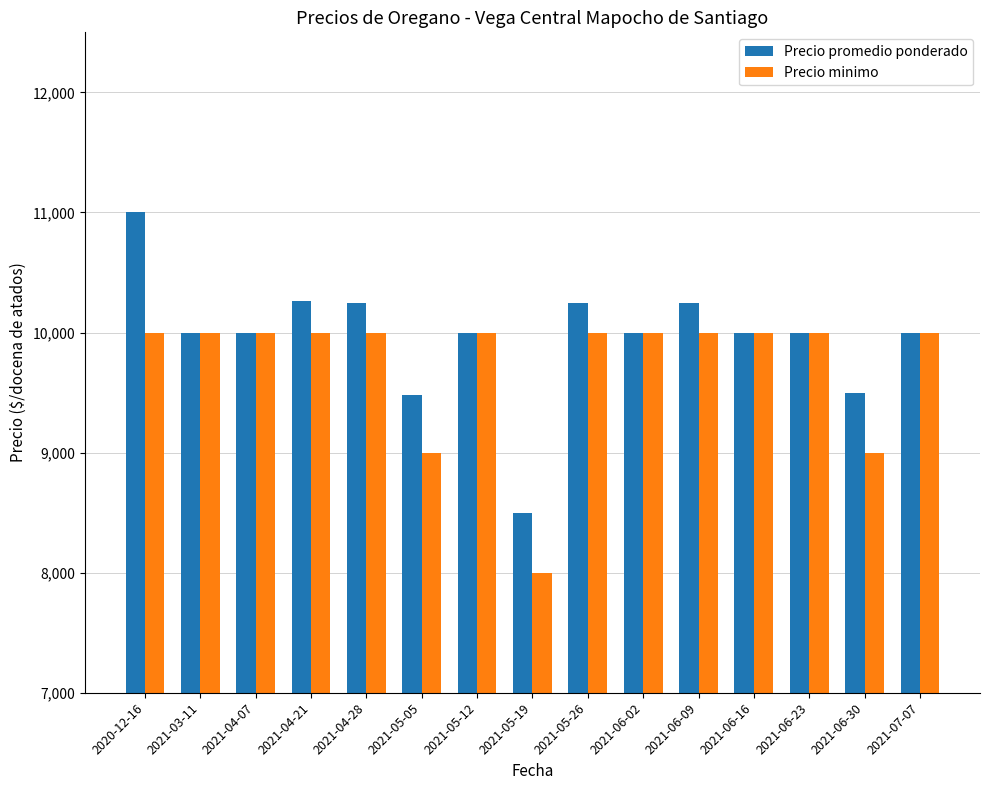

Which series has the largest total across all categories?

Precio promedio ponderado